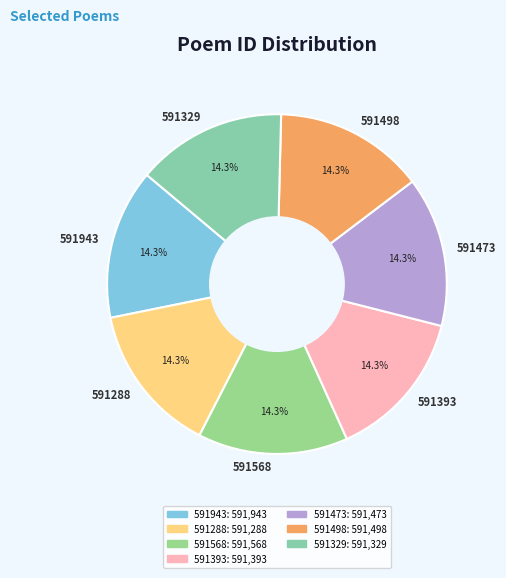

Is the sum of 591393 and 591568 greater than half?

No